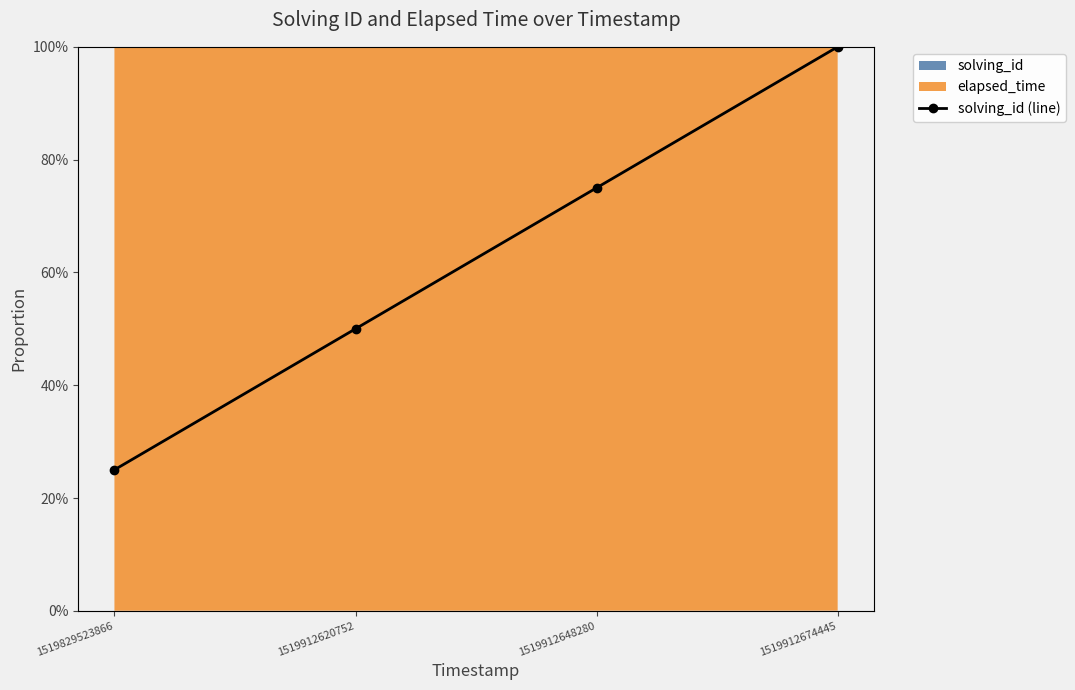

True or false: the data shows 0.5 at 1519912620752.

True